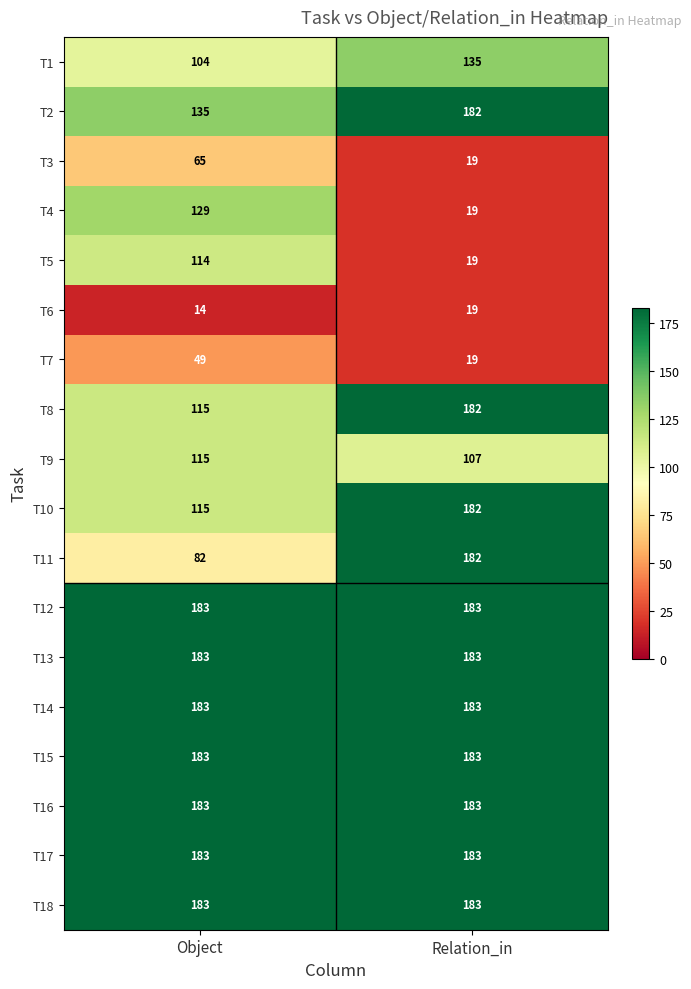

Count the number of categories in the chart.

2